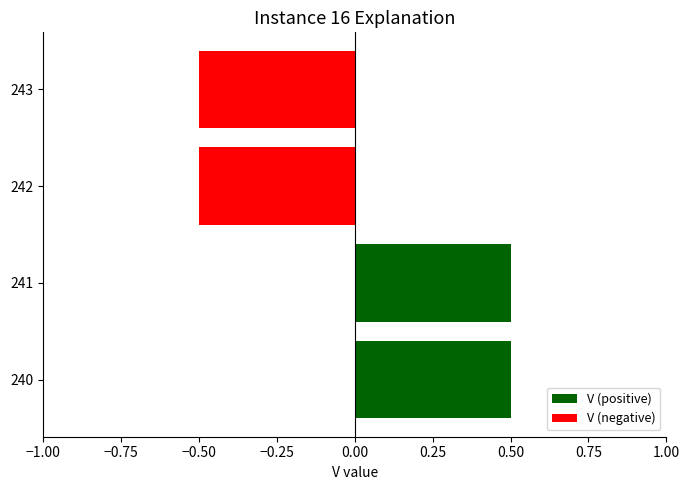

Reading bottom to top, list all the values displayed in this chart.

240=0.5	241=0.5	242=-0.5	243=-0.5